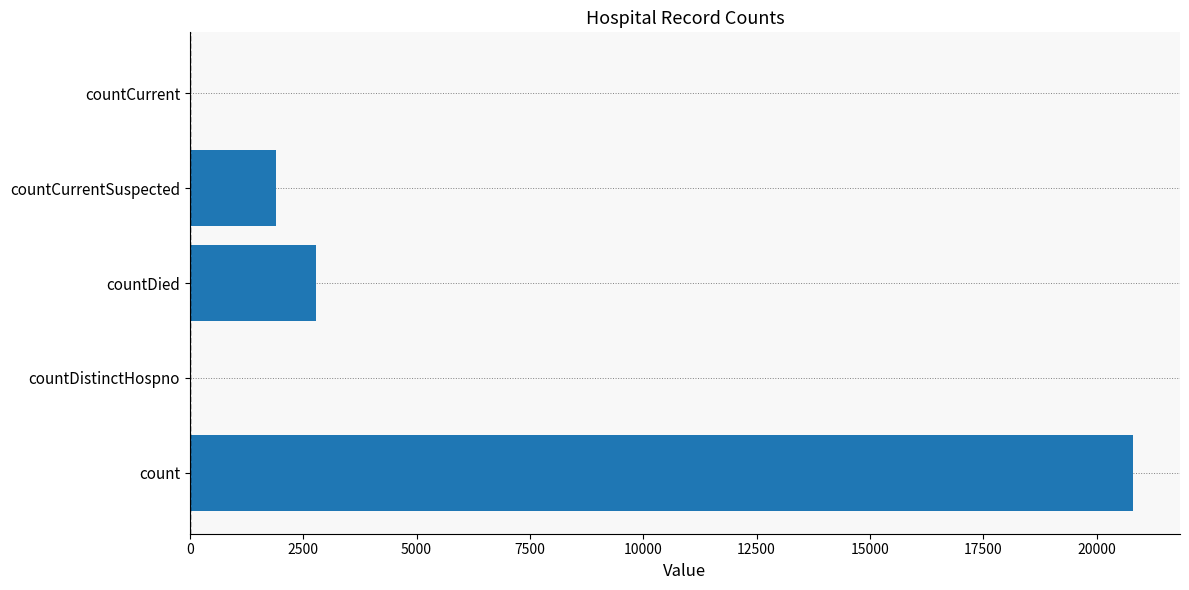

What is the maximum value shown in the chart?

20798